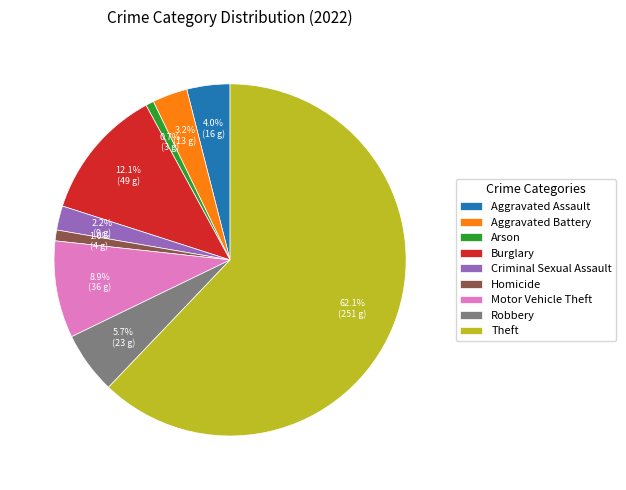

What is the majority slice?

Theft